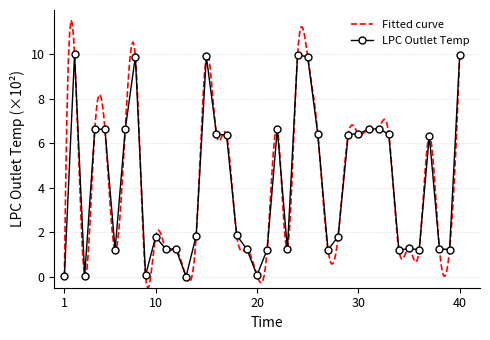

True or false: LPC Outlet Temp has more than 2 points higher than both neighbors.

True